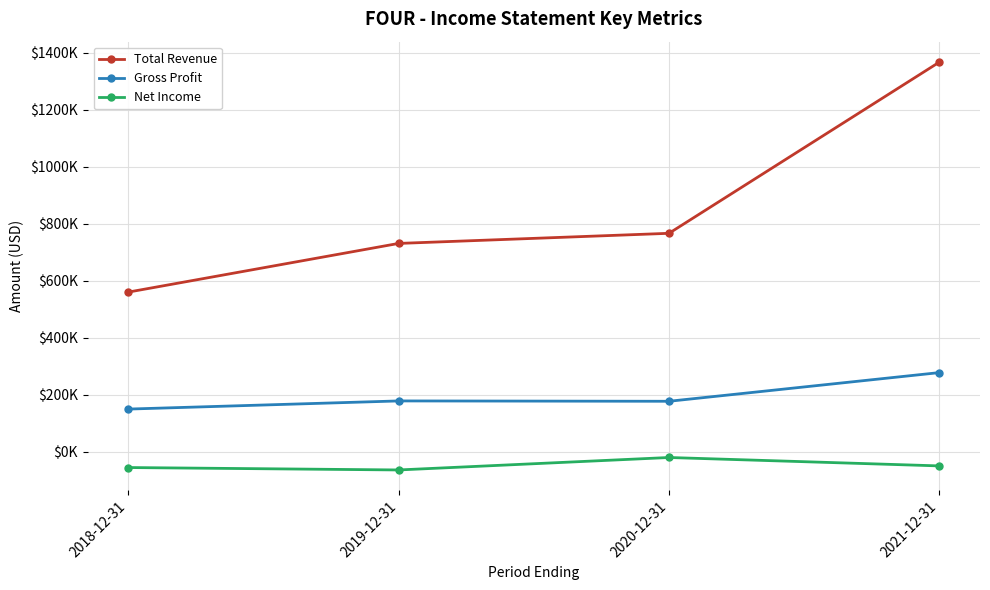

Reading right to left, list all the values displayed in this chart.

Total Revenue: 2021-12-31=1367500	2020-12-31=766900	2019-12-31=731400	2018-12-31=560600
Gross Profit: 2021-12-31=278400	2020-12-31=177800	2019-12-31=179000	2018-12-31=150400
Net Income: 2021-12-31=-48900	2020-12-31=-19400	2019-12-31=-63100	2018-12-31=-54600